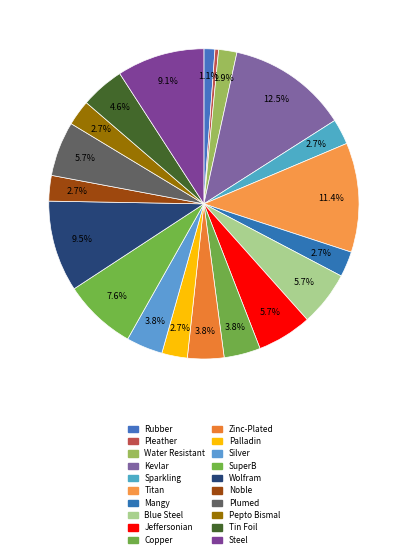

What is the change in value from Titan to Jeffersonian?

-15